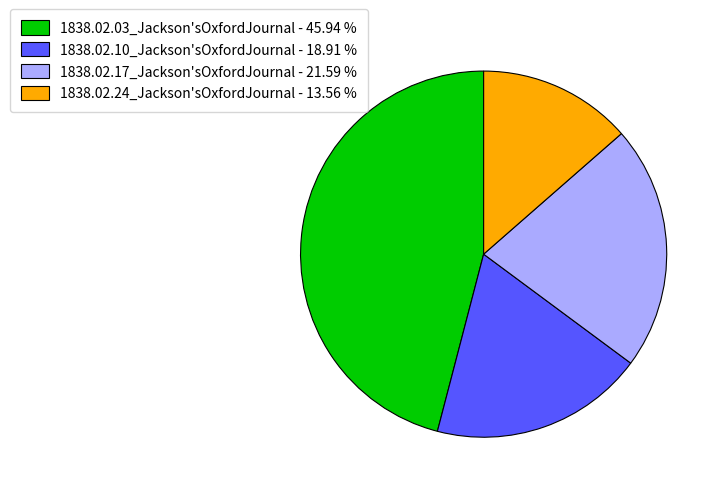

Between 1838.02.24_Jackson'sOxfordJournal - 13.56 % and 1838.02.17_Jackson'sOxfordJournal - 21.59 %, which is larger?

1838.02.17_Jackson'sOxfordJournal - 21.59 %